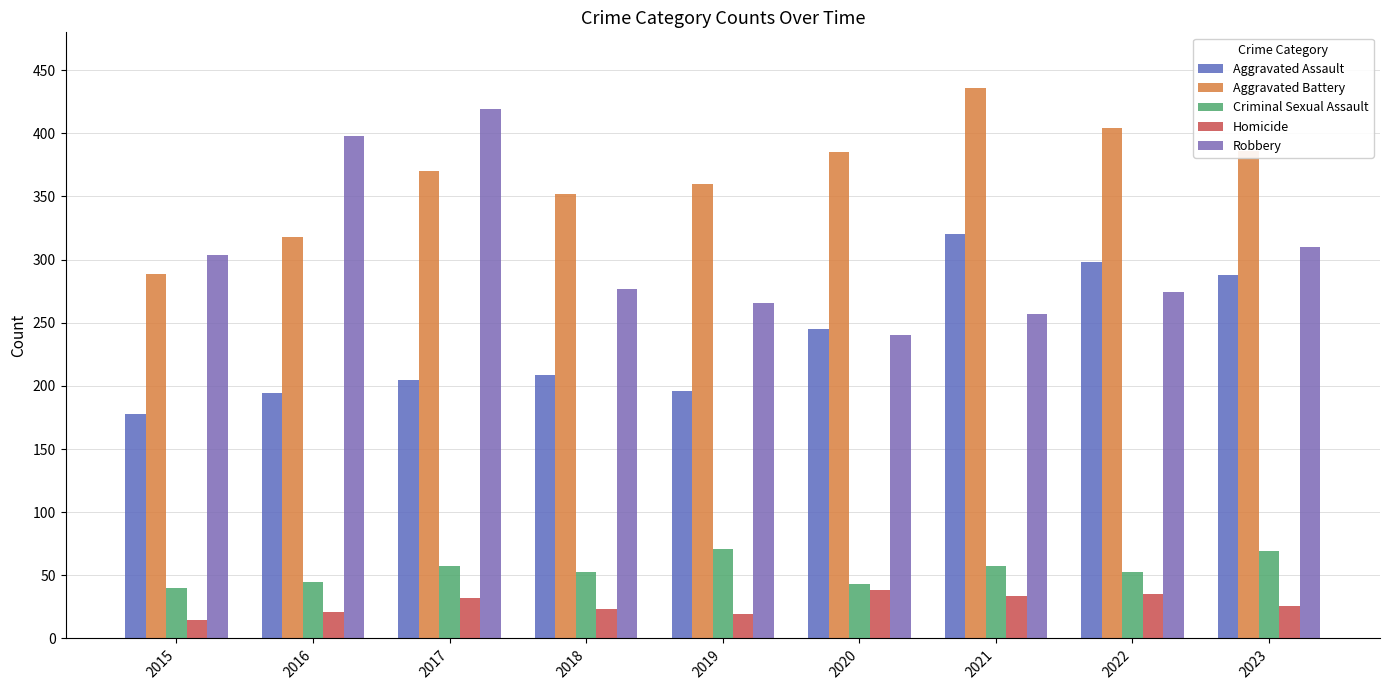

What is the sum of the Aggravated Battery values at 2022 and 2023?

790